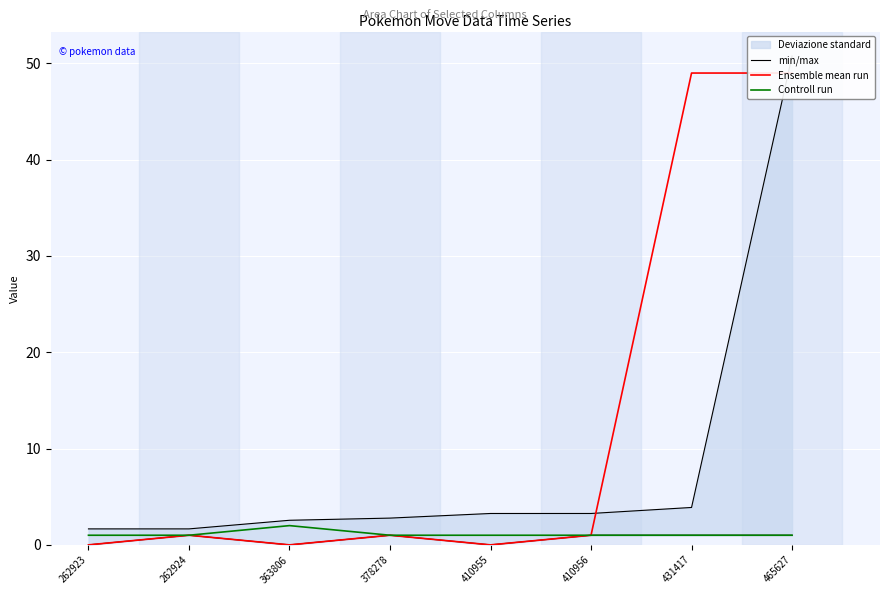

How many lines are shown in the chart?

3